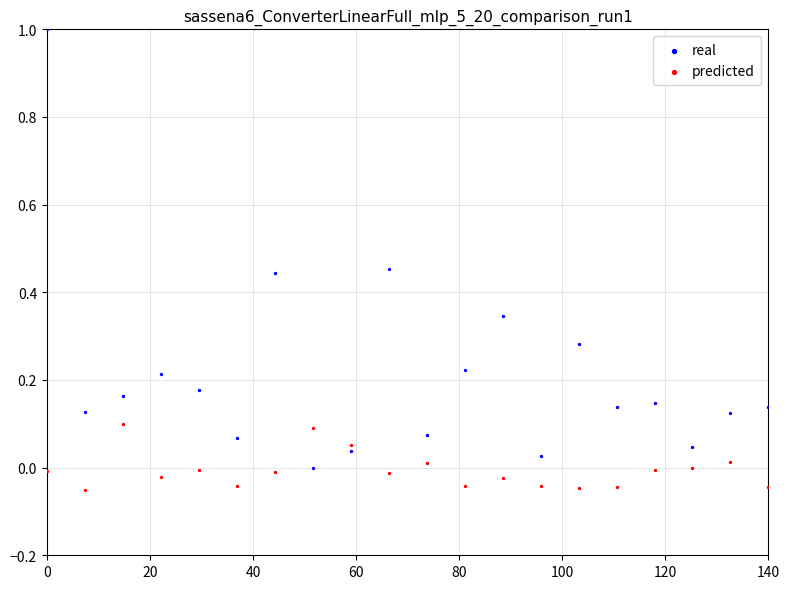

Which series has the widest spread of Y values?

real